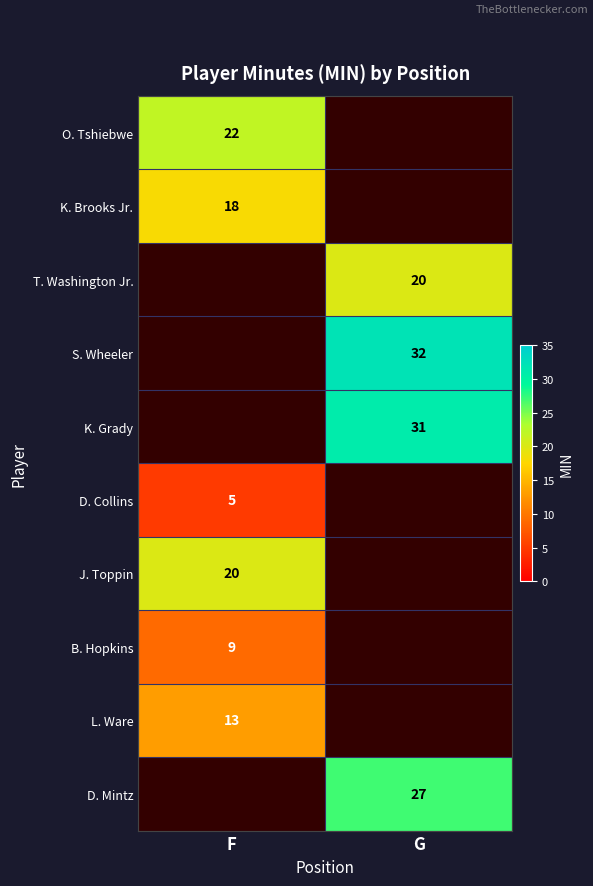

Is it true that K. Grady equals 12 at G?

False